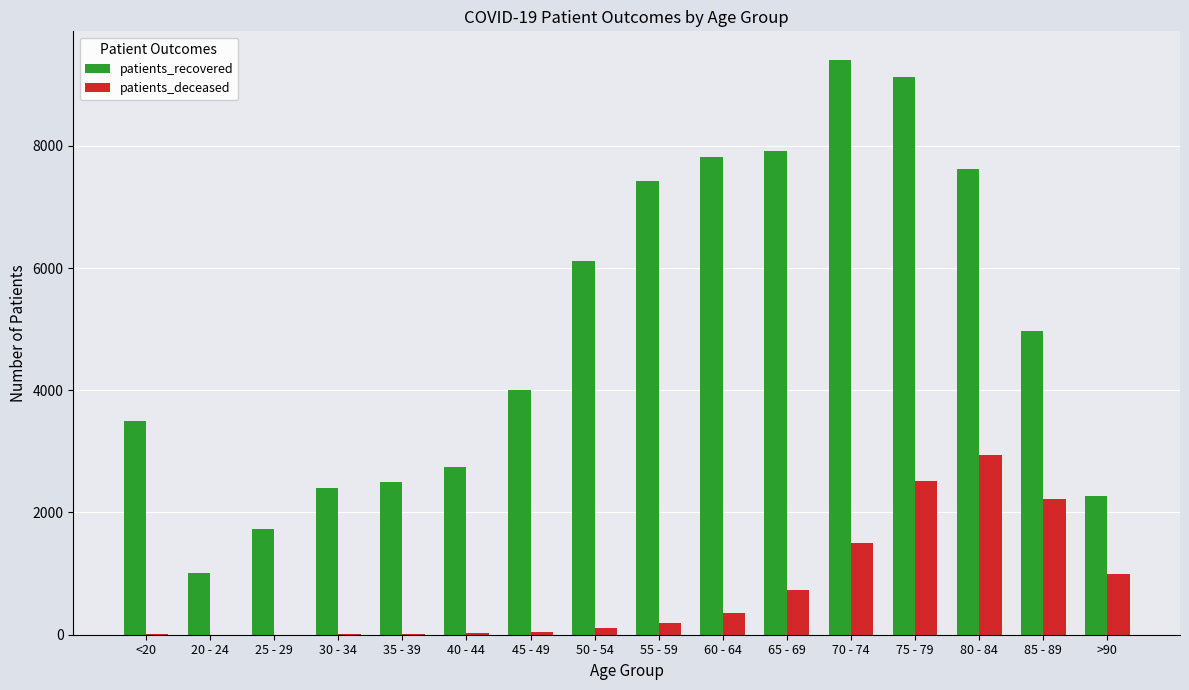

At which category is the sum across all series the highest?

75 - 79